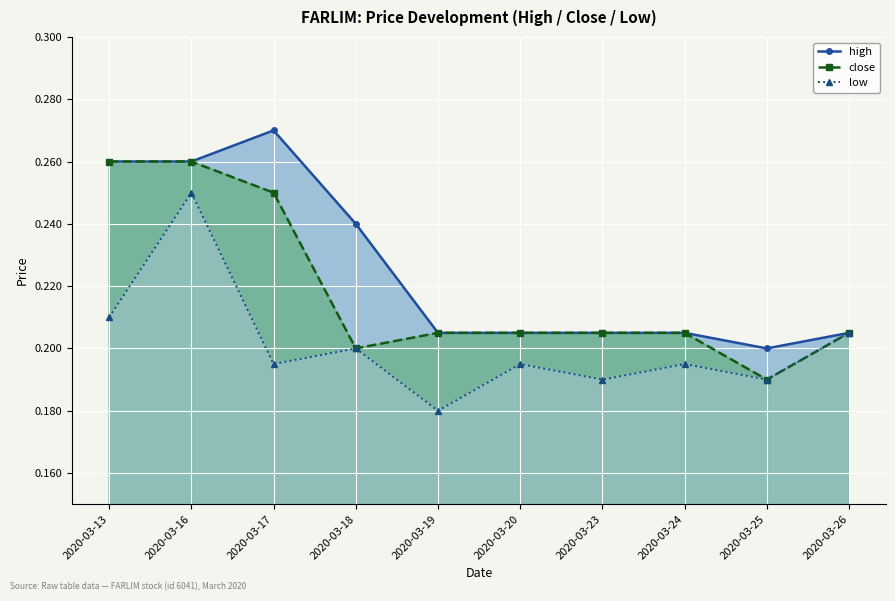

What is the value of the high point at the 3rd from the left?

0.3